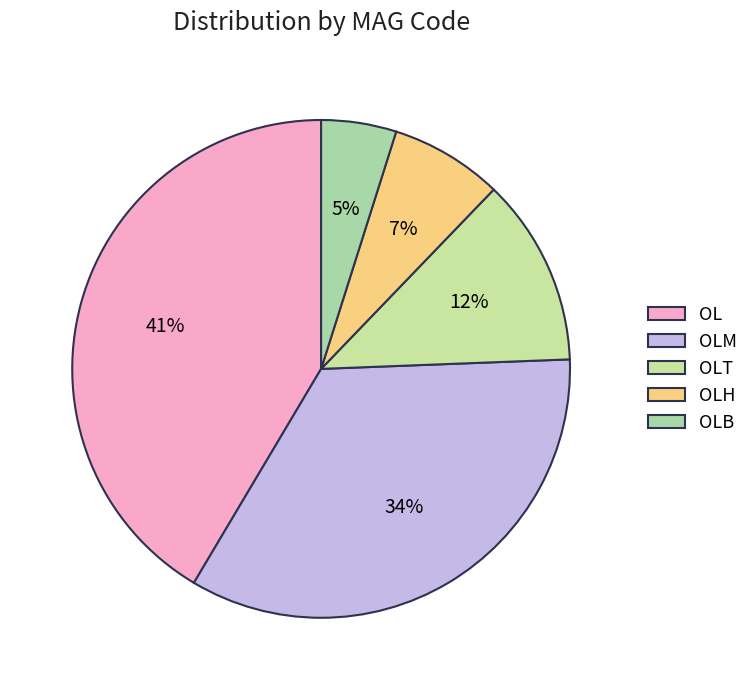

Count the number of slices in the pie.

5